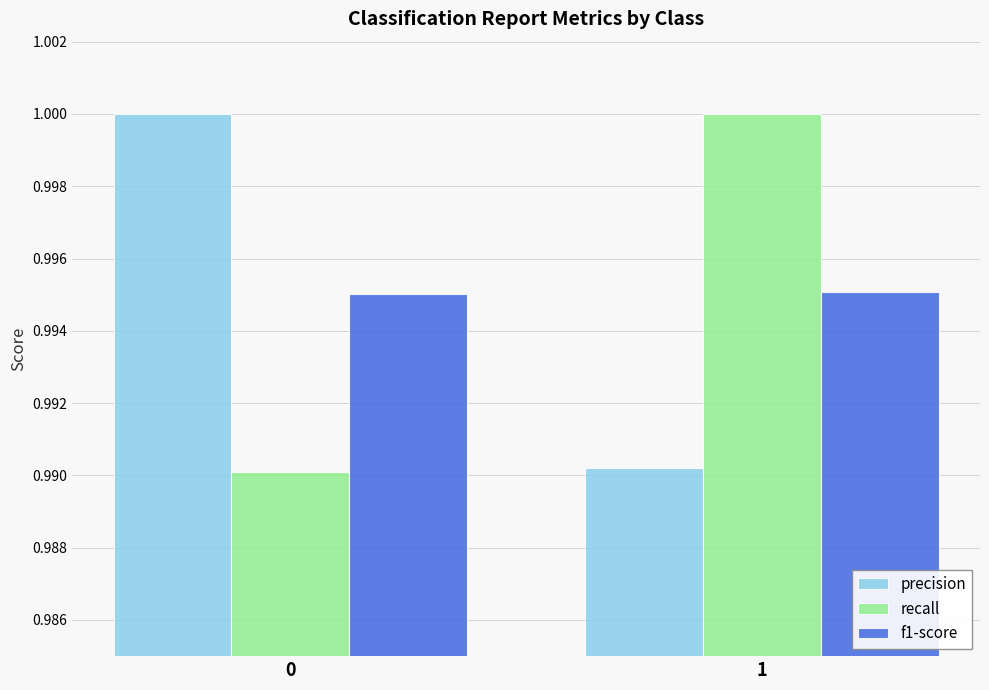

At which label does precision reach its minimum?

1